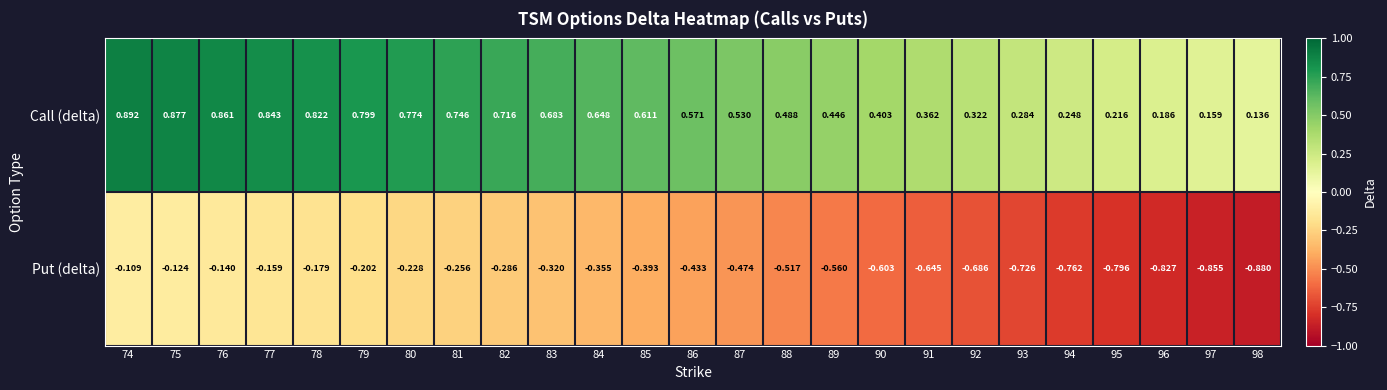

Which series has the largest total across all categories?

Call (delta)